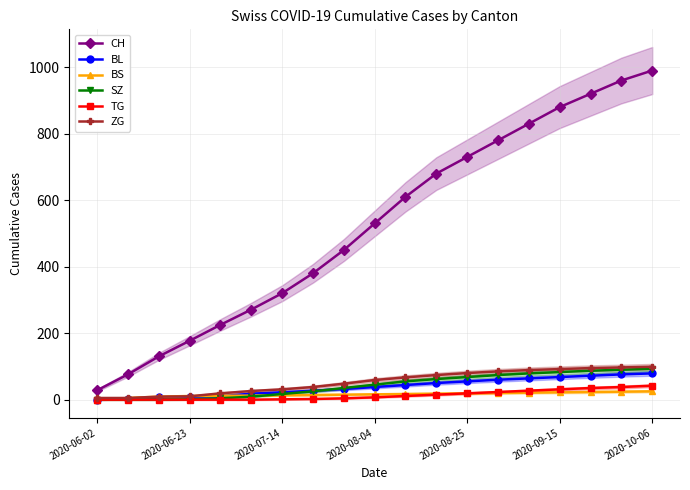

Which series changed the most between 2020-06-02 and 14?

CH